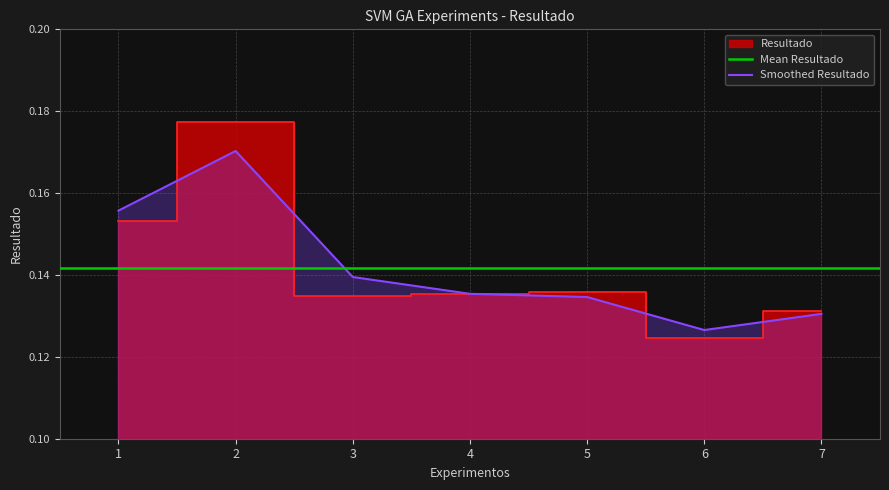

What is the average value?

0.1